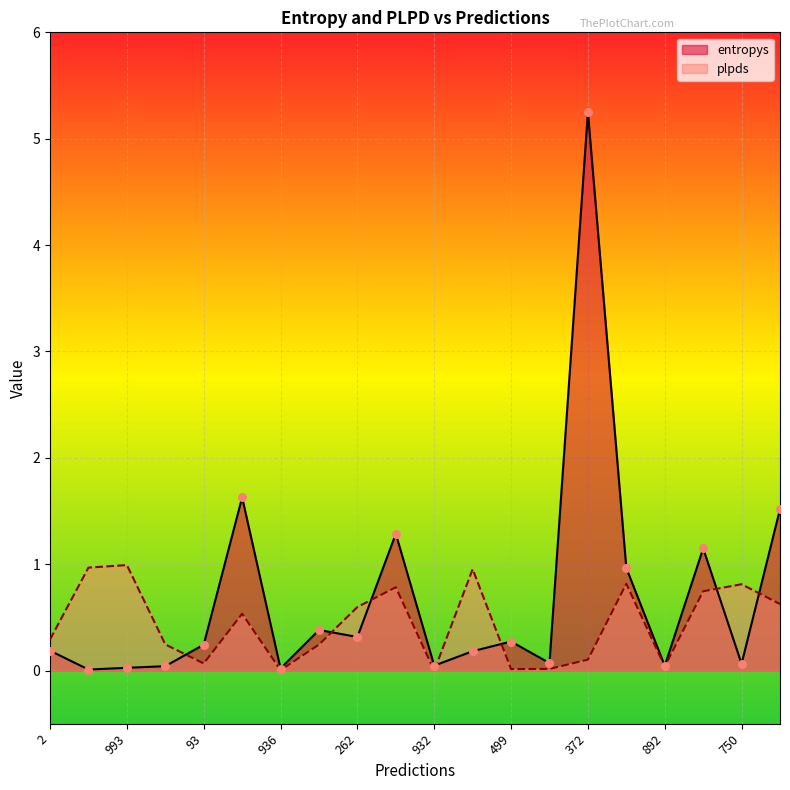

What are all the series names shown in the legend?

entropys, plpds